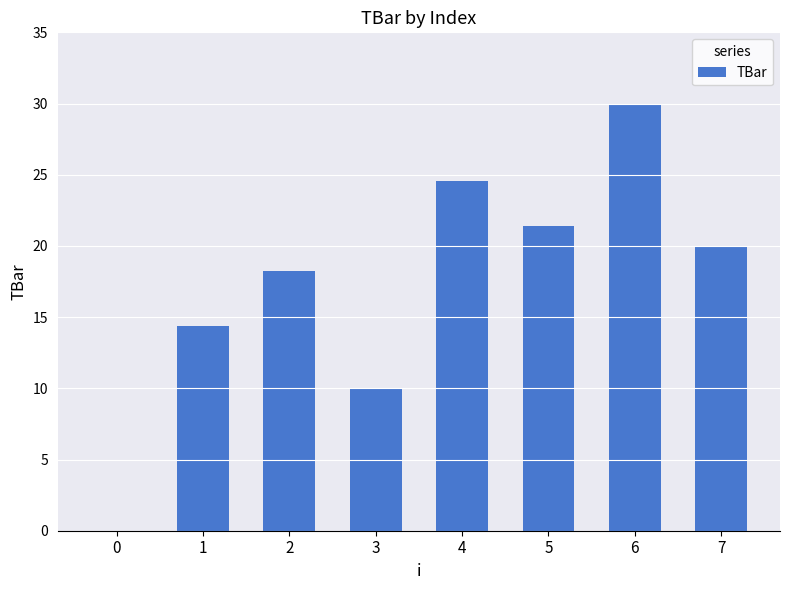

Reading left to right, what are all the values shown in this chart?

0.0	14.4	18.2	10.0	24.6	21.4	30.0	20.0